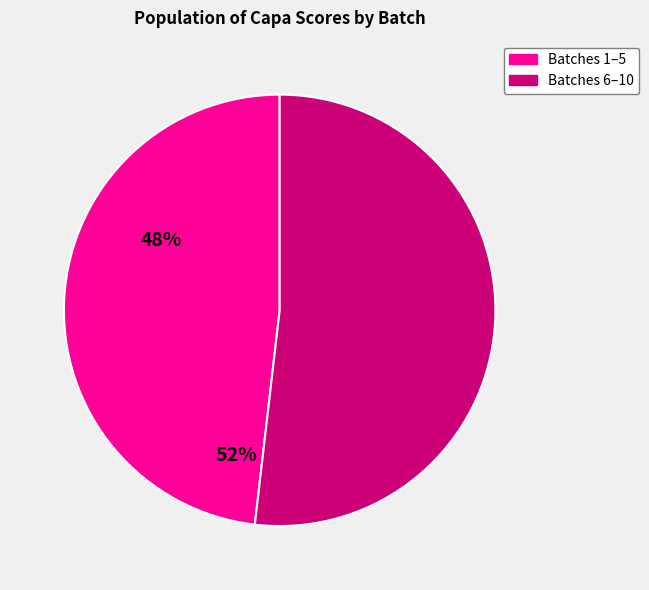

Is there any slice that represents more than half of the pie?

Yes